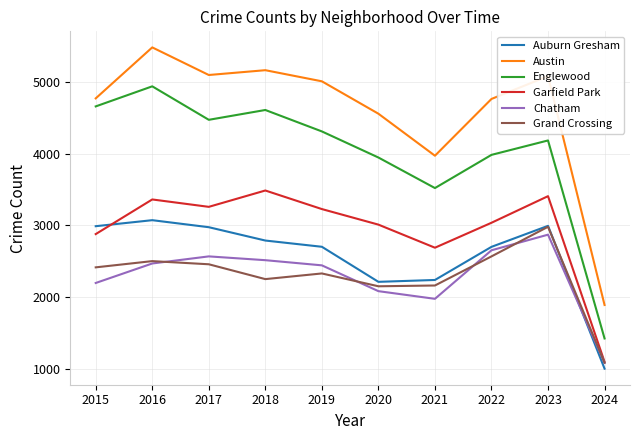

Which series has the widest spread of values?

Austin